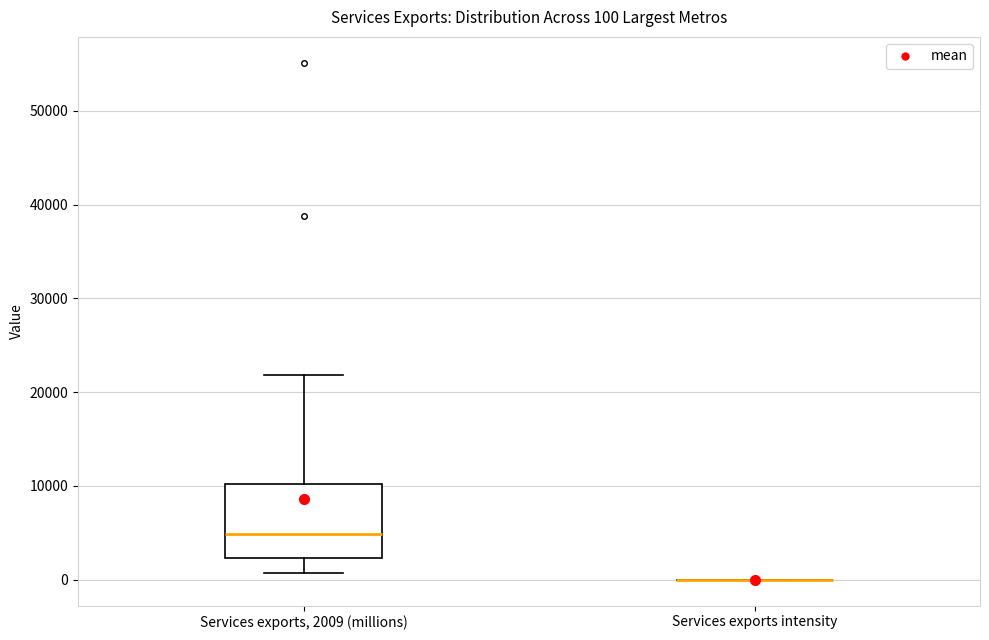

Which box is the tallest, from its lower edge to its upper edge?

Services exports, 2009 (millions)